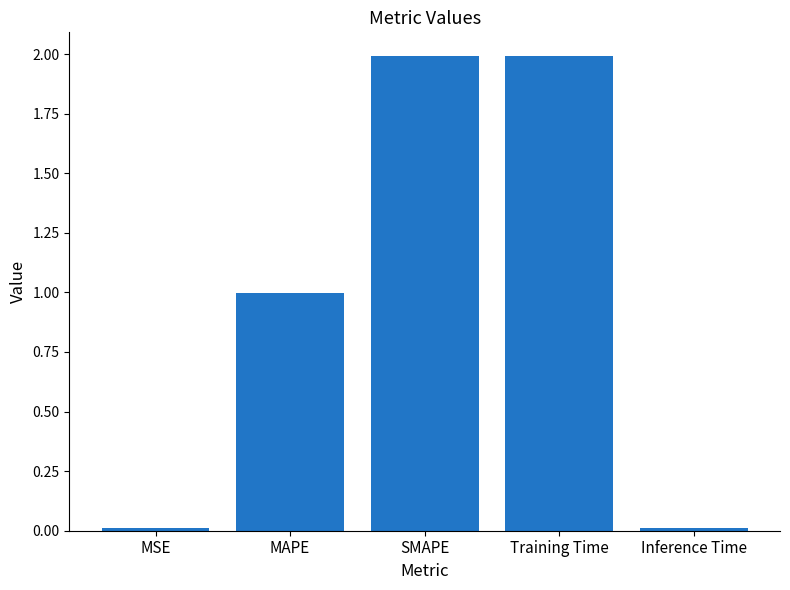

What position from the left is MAPE?

2